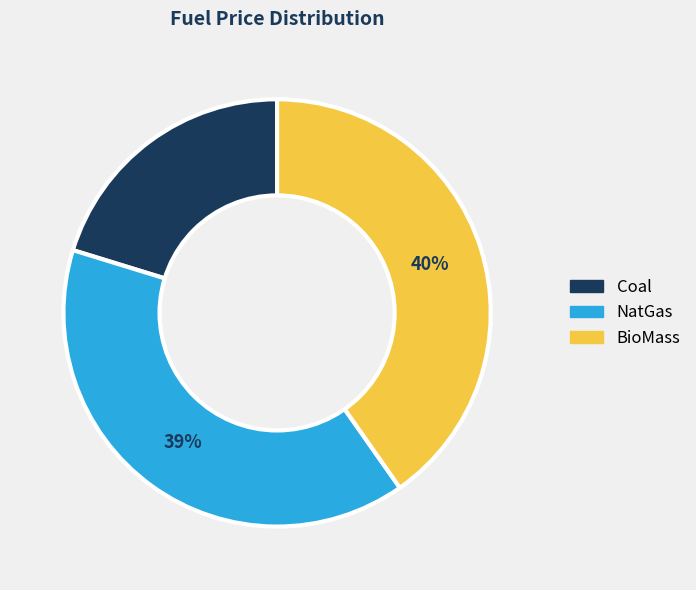

Is there a majority slice in this chart?

No